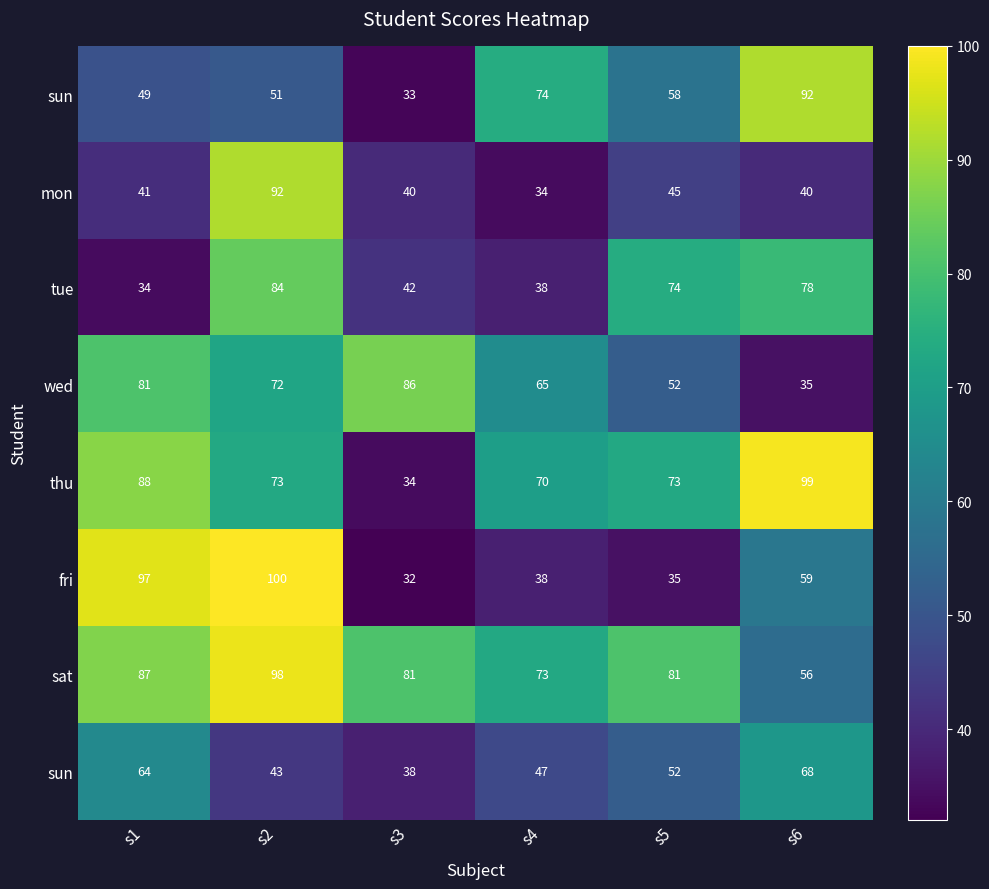

At which category is the sum across all series the highest?

s2